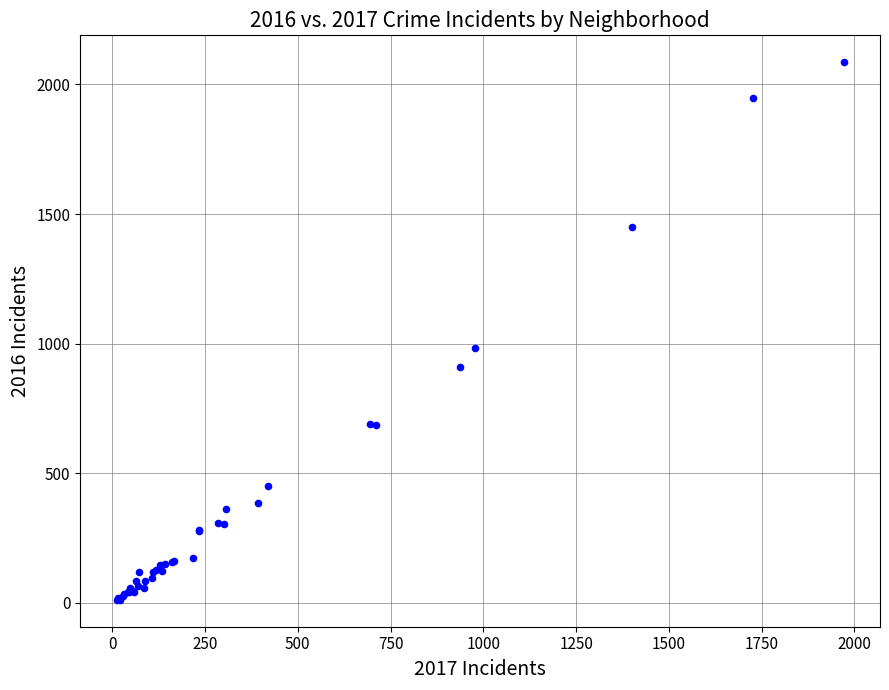

What Y value in the scatter plot is closest to 1048?

983